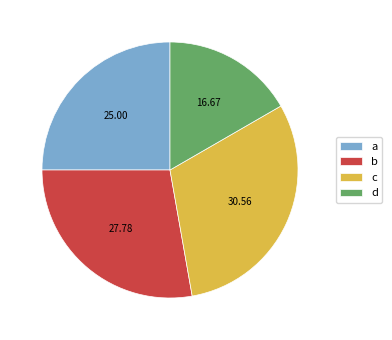

Rank the categories by value from highest to lowest.

c, b, a, d